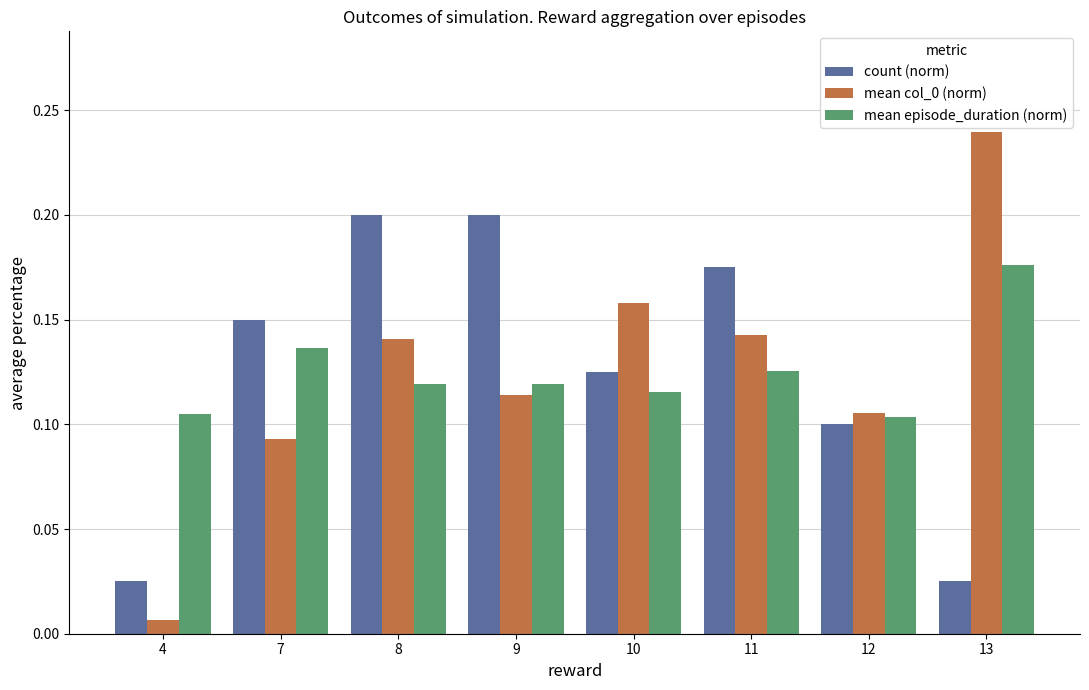

How many count (norm) values are between 0 and 1?

8